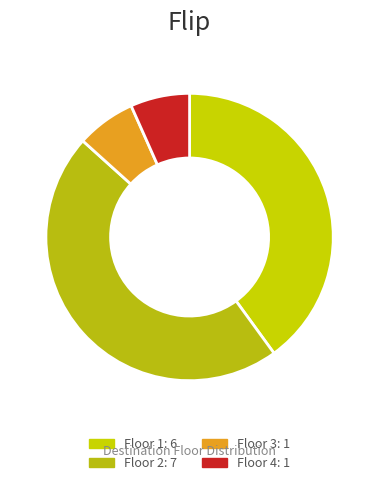

How many slices are in this pie chart?

4